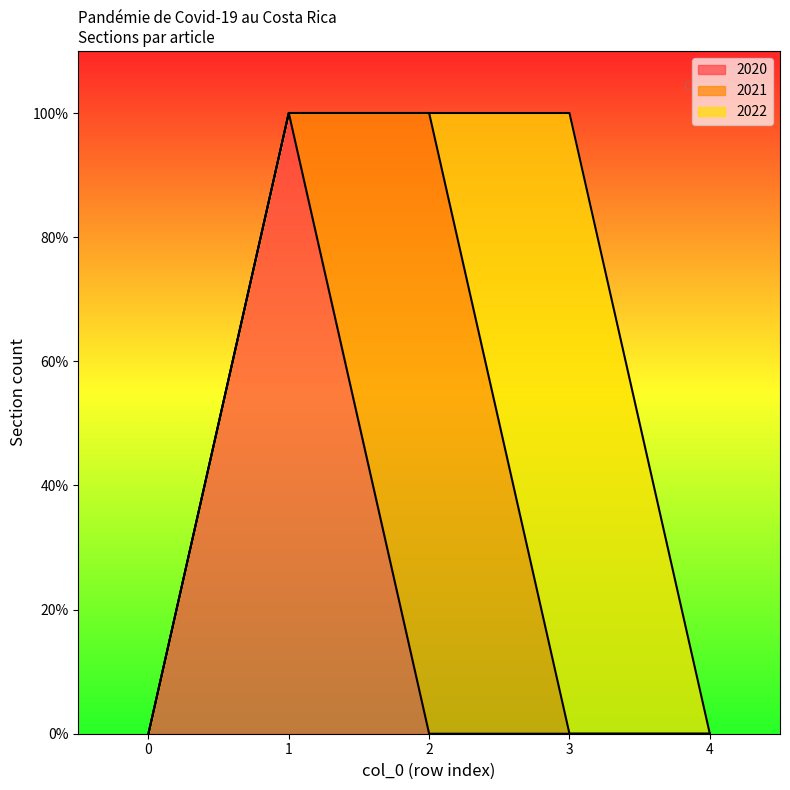

At 1, list the series in order from largest to smallest.

2020, 2021, 2022